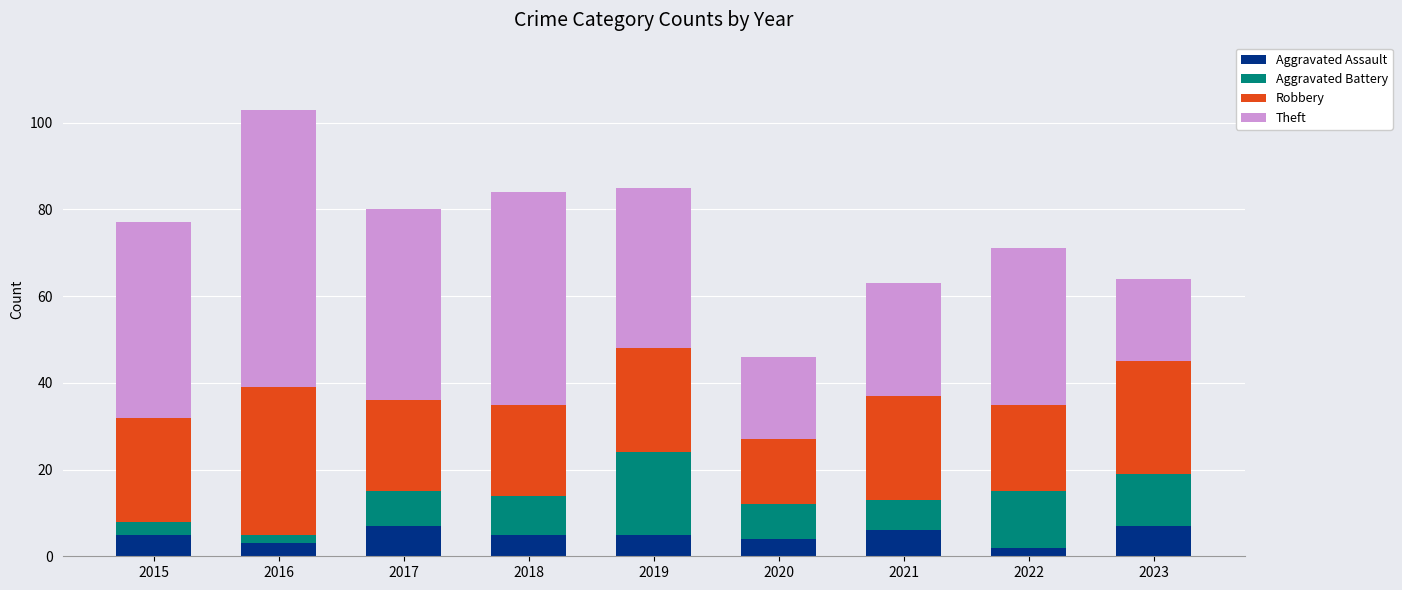

What is the highest value of the Aggravated Assault series?

7